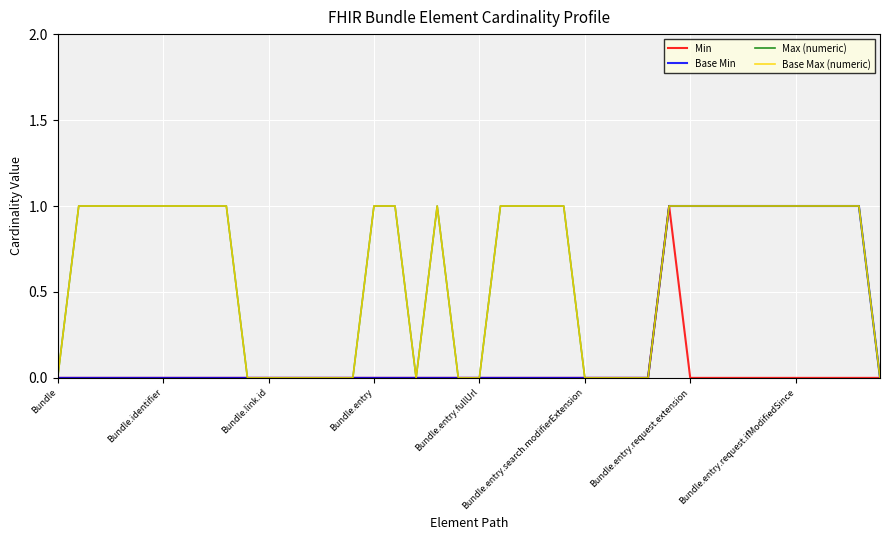

How many lines are shown in the chart?

4